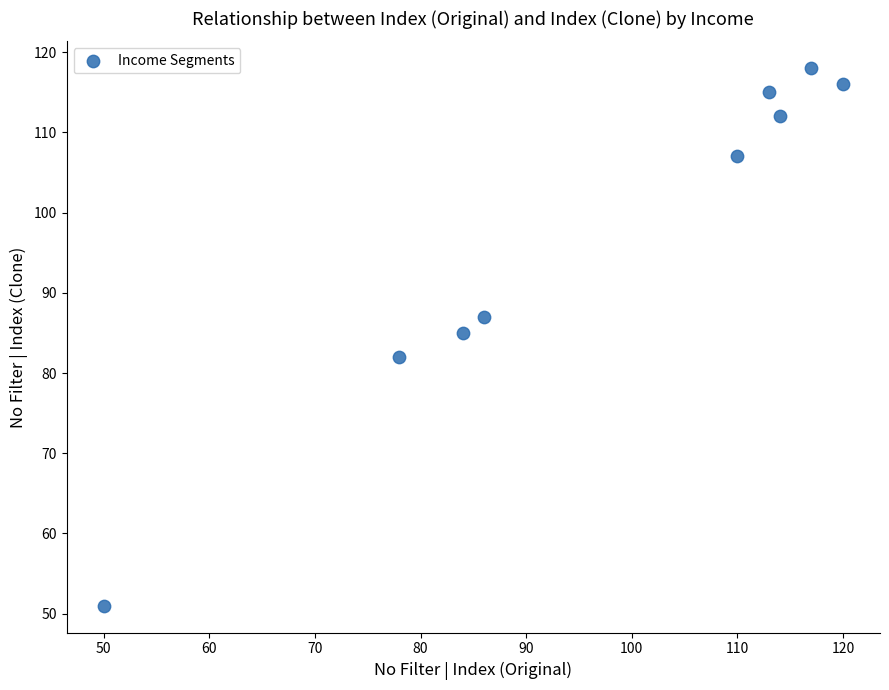

What Y value in the scatter plot is closest to 84?

85